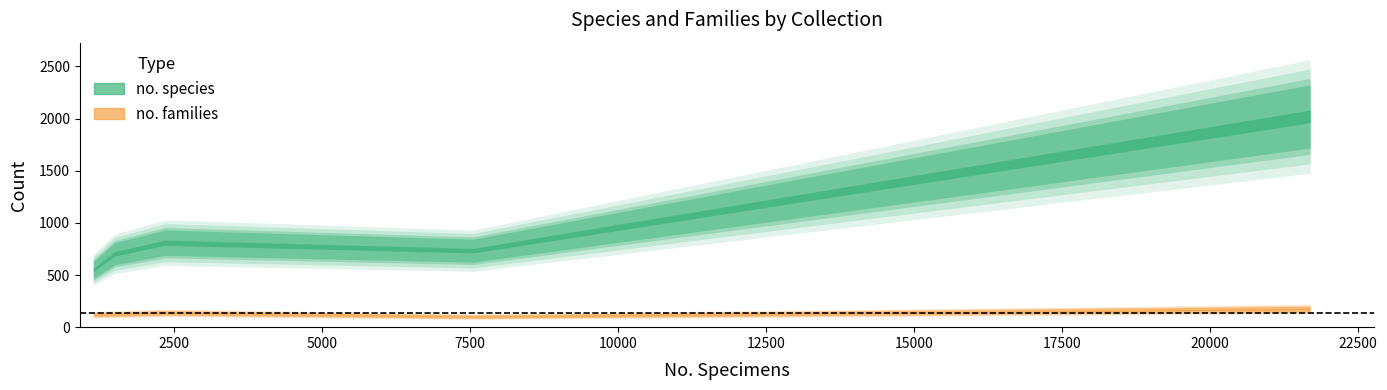

True or false: no. families has more than 0 interior local peaks.

True